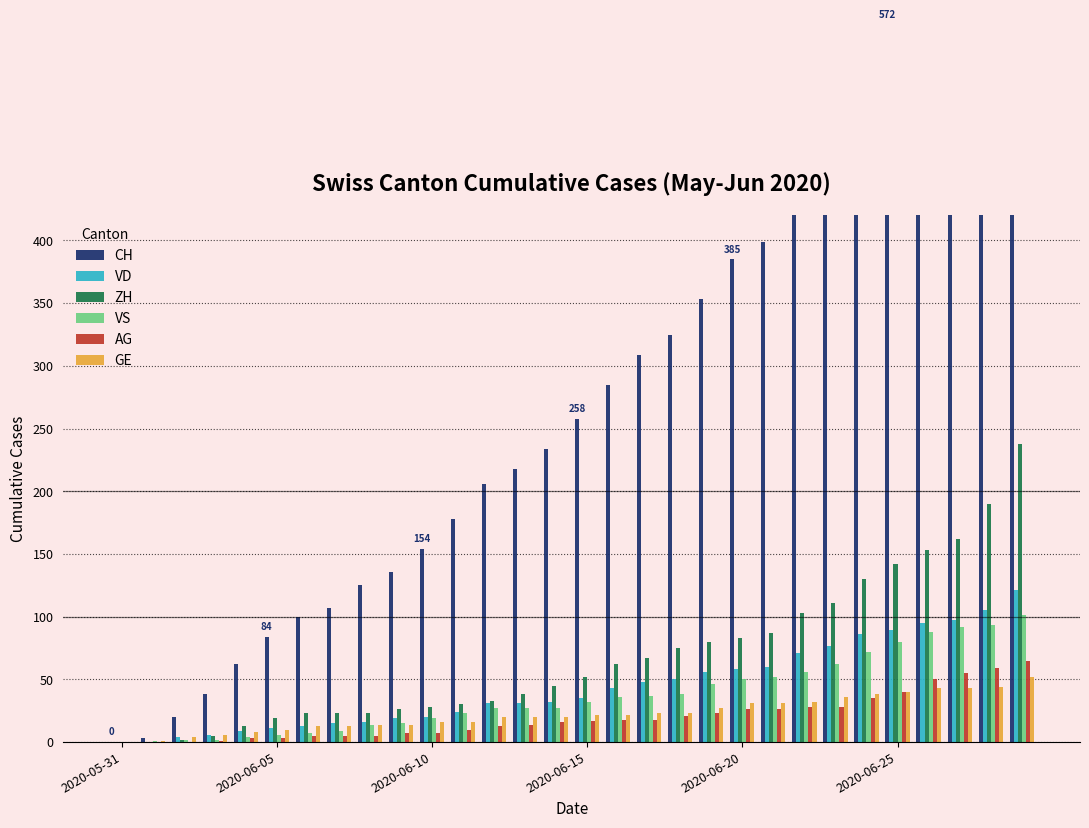

The VD series shows 58 at 2020-06-20. True or false?

True